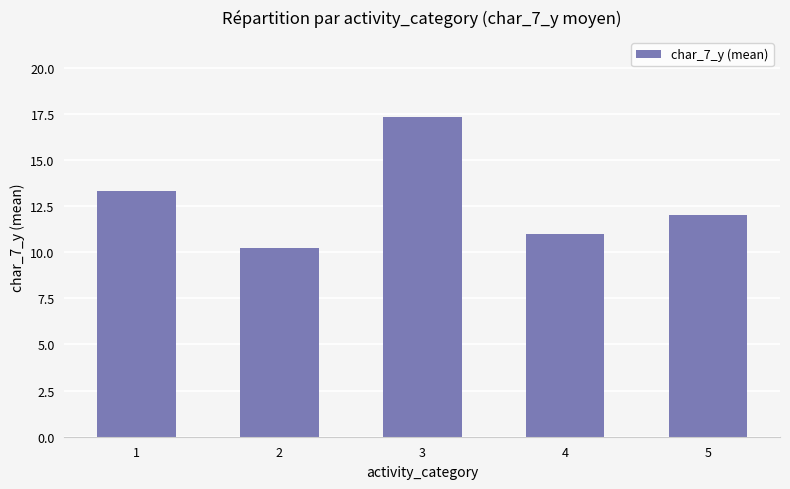

What is the approximate value at 4?

11.0